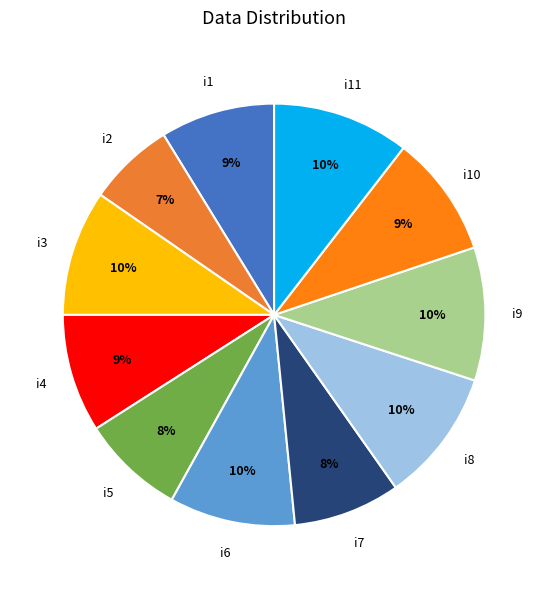

Is there a majority slice in this chart?

No